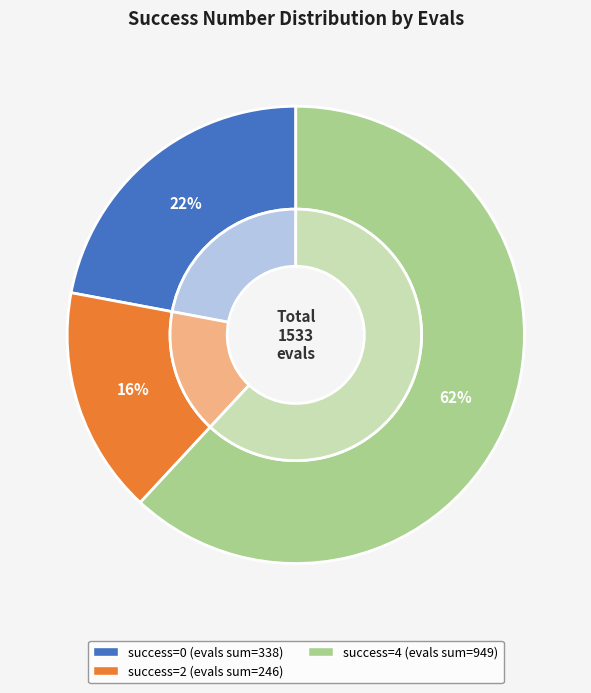

Does any single category account for the majority?

Yes